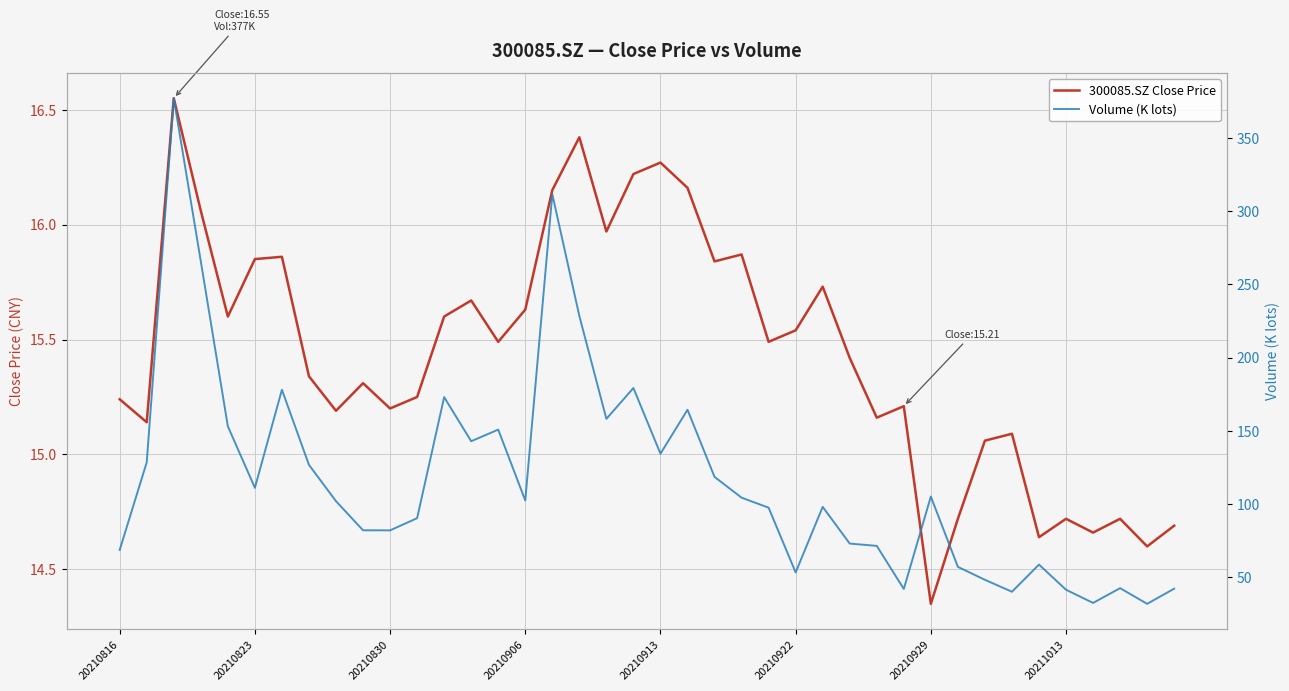

Which series has the widest spread of values?

Volume (K lots)